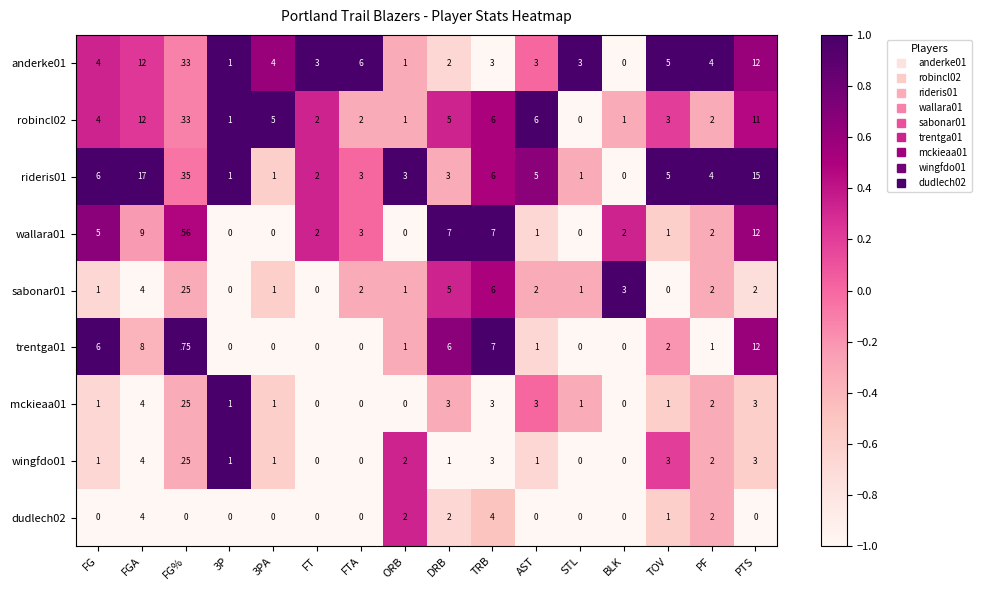

Is it true that anderke01 equals -7.1 at BLK?

False